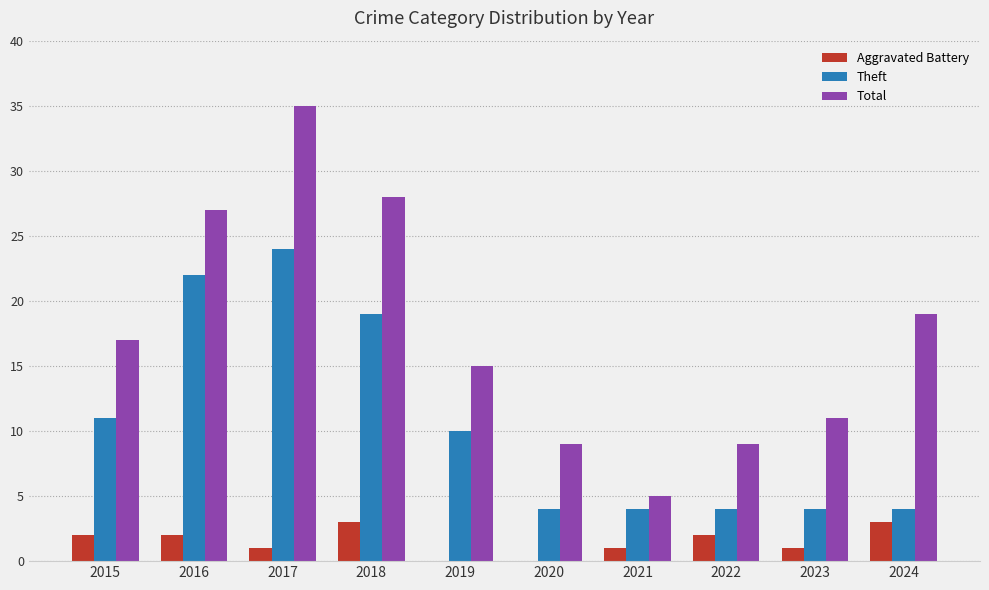

Reading right to left, transcribe all the data shown in this chart.

Aggravated Battery: 3	1	2	1	0	0	3	1	2	2
Theft: 4	4	4	4	4	10	19	24	22	11
Total: 19	11	9	5	9	15	28	35	27	17